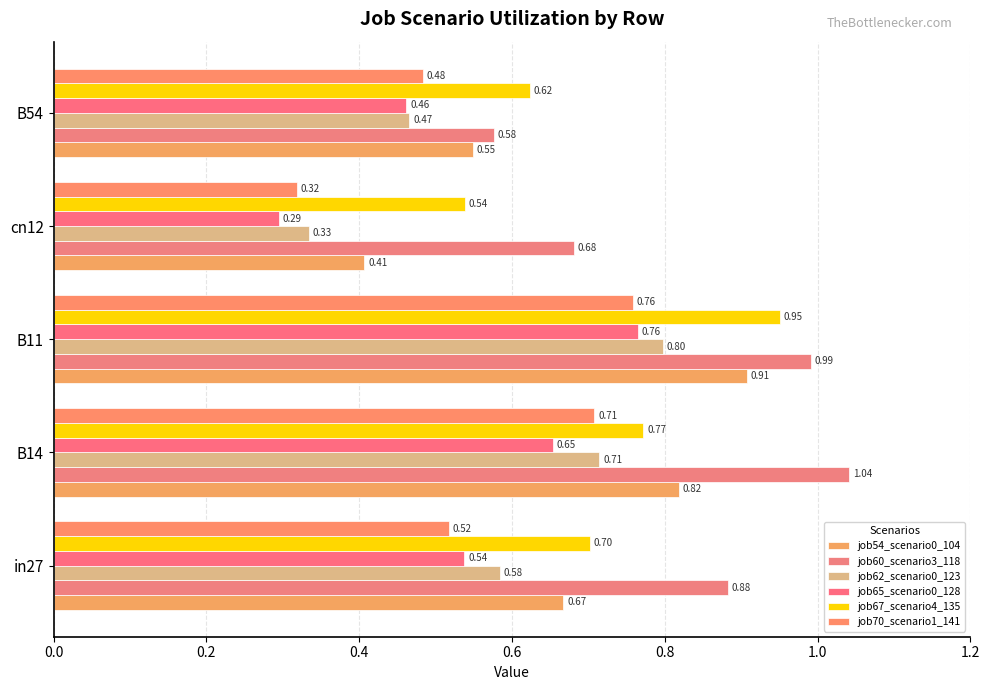

How many distinct data groups are displayed?

6